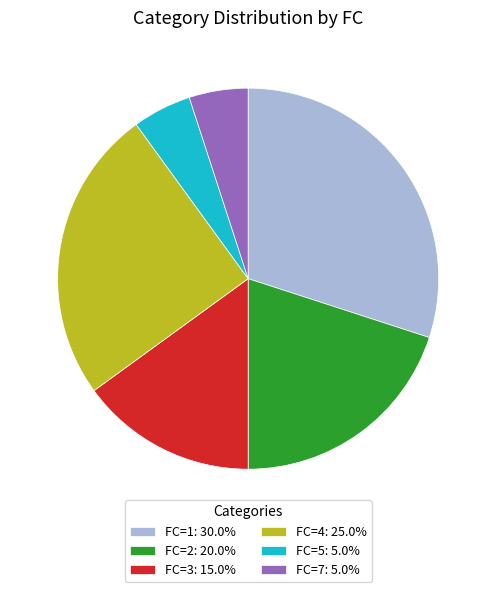

Approximately how many times larger is the value at FC=2: 20.0% compared to FC=1: 30.0%?

0.7